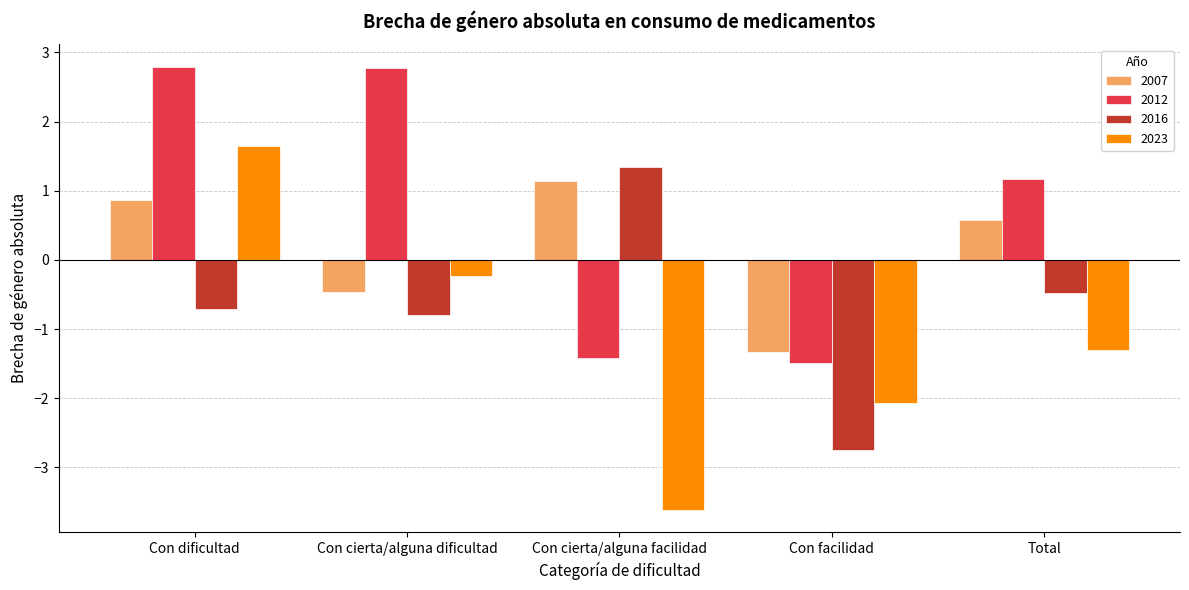

How many groups of bars are there?

5